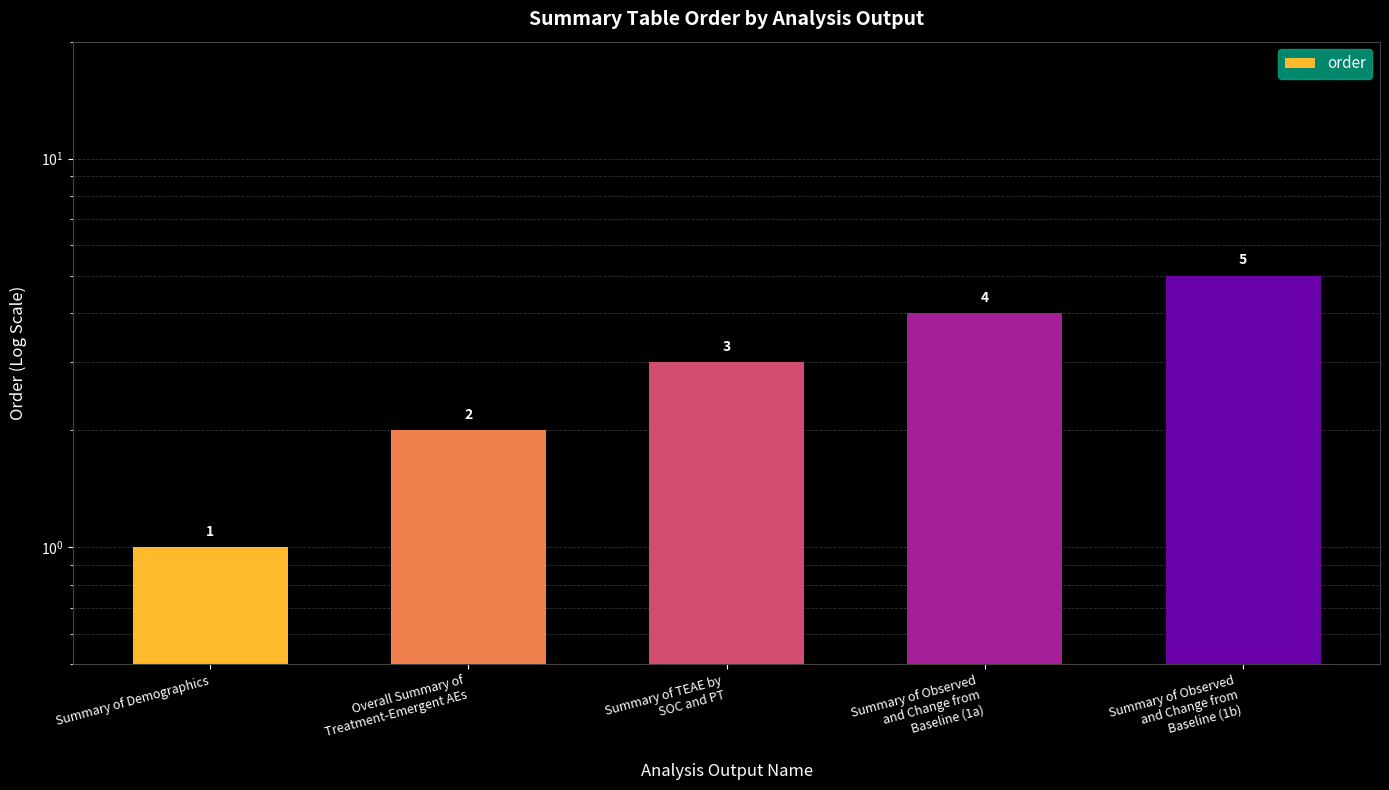

Reading left to right, what are all the values shown in this chart?

Summary of Demographics=1	Overall Summary of
Treatment-Emergent AEs=2	Summary of TEAE by
SOC and PT=3	Summary of Observed
and Change from
Baseline (1a)=4	Summary of Observed
and Change from
Baseline (1b)=5